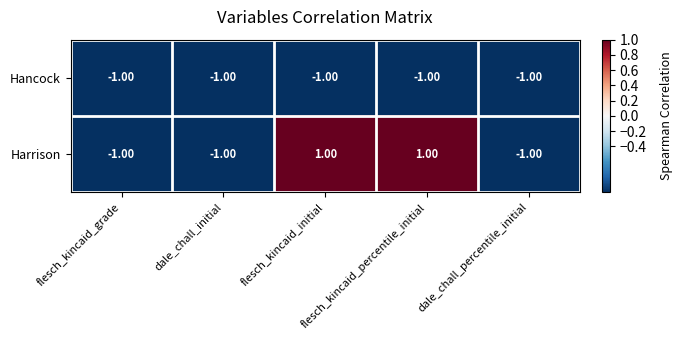

What is the sum of all Hancock values?

-5